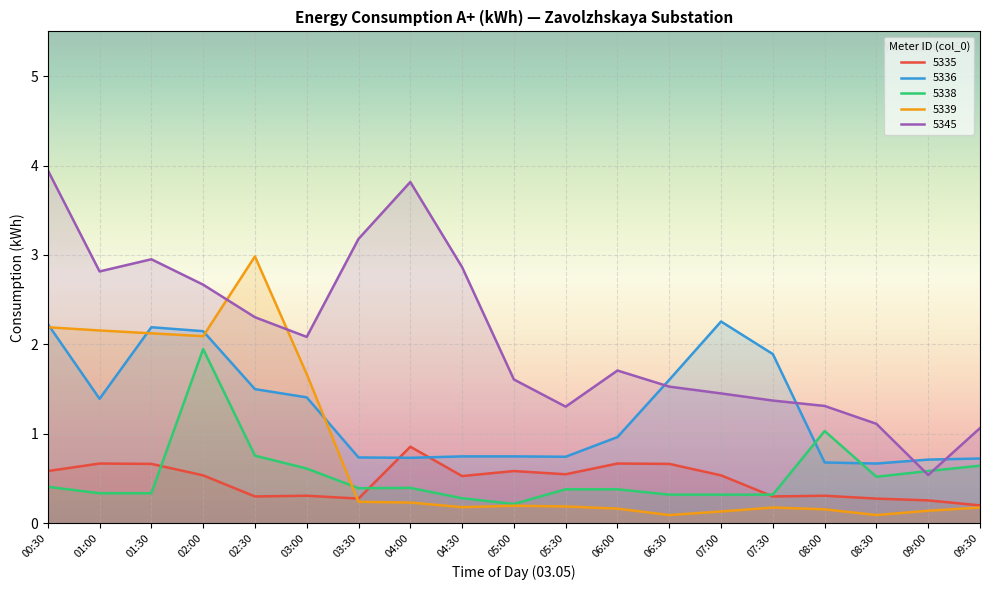

What is the difference between the 5336 values at 02:00 and 05:30?

1.4